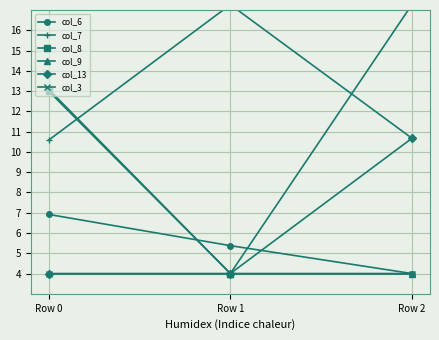

Rank the categories by col_8 value from lowest to highest.

Row 1, Row 0, Row 2